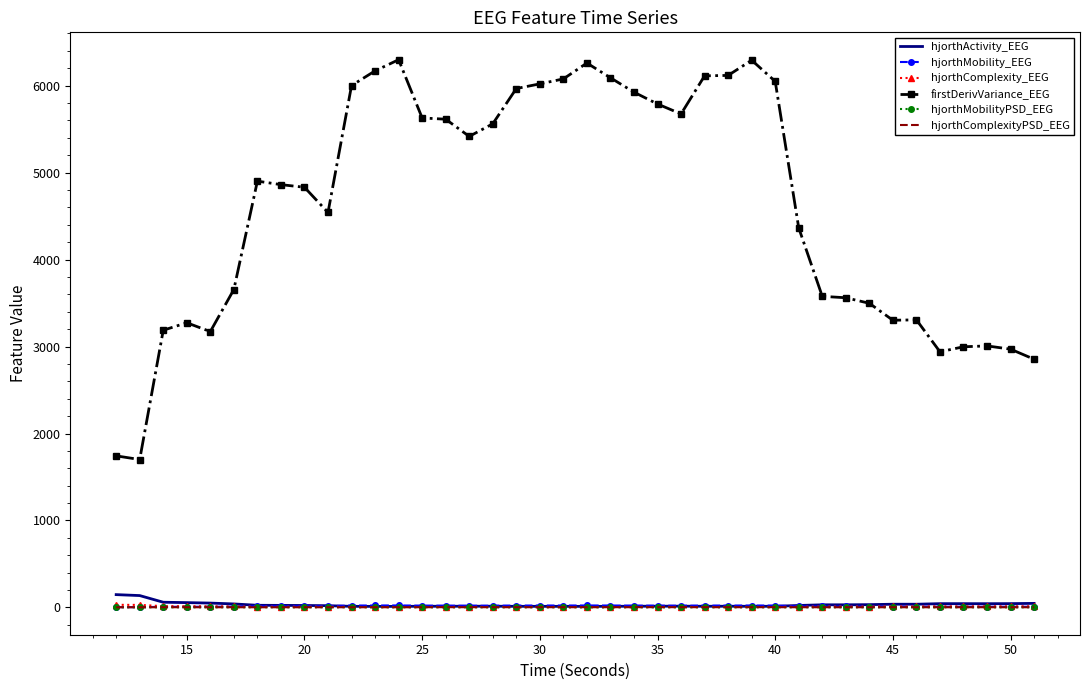

How many series are shown in this chart?

6